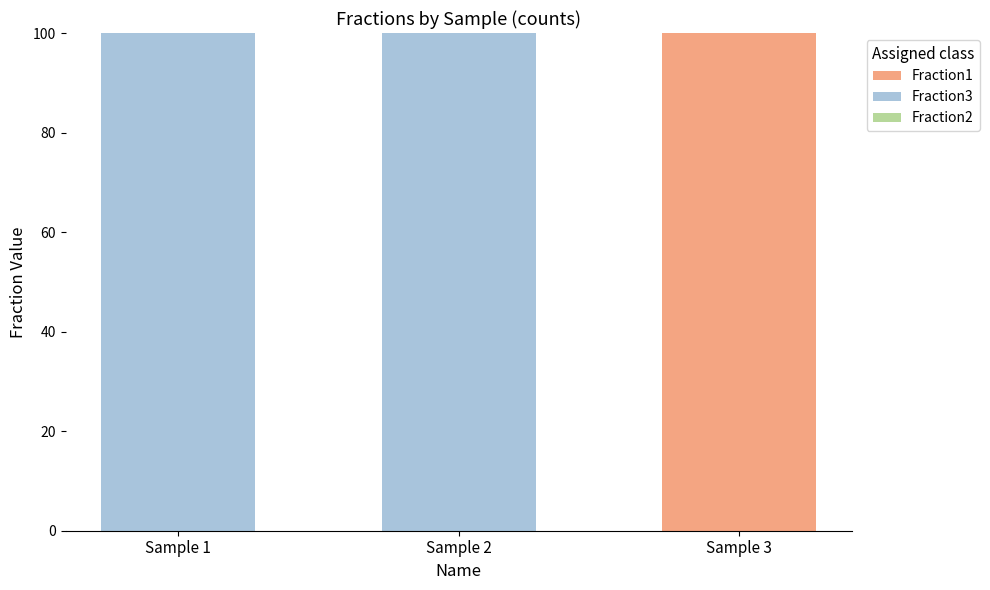

Reading left to right, what are the values for Fraction1?

Sample 1=0	Sample 2=0	Sample 3=100